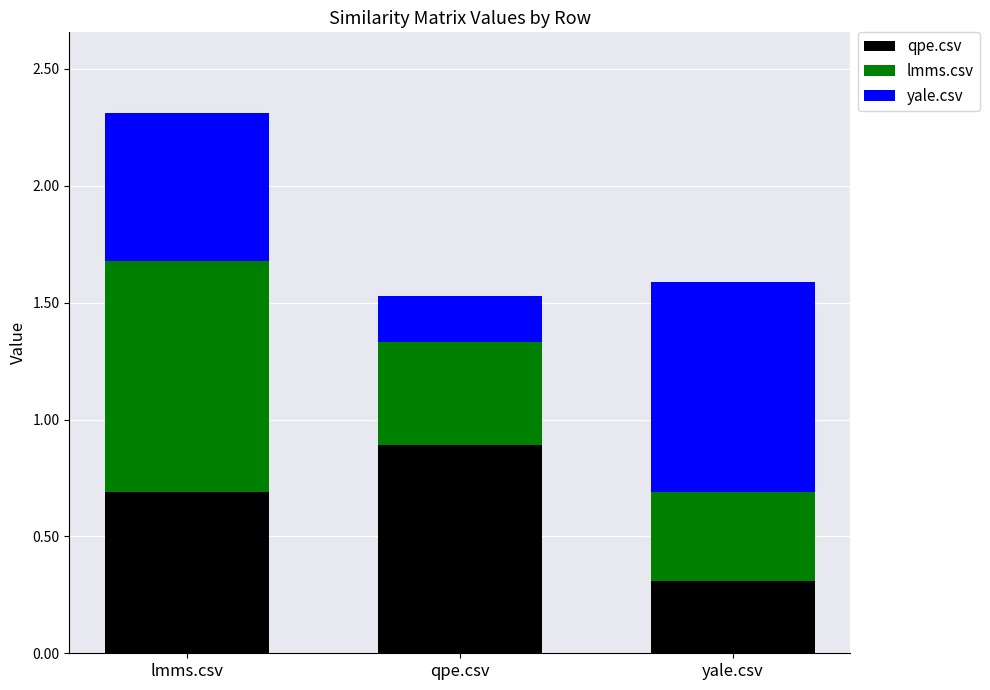

Which category has the highest value in the qpe.csv series?

qpe.csv